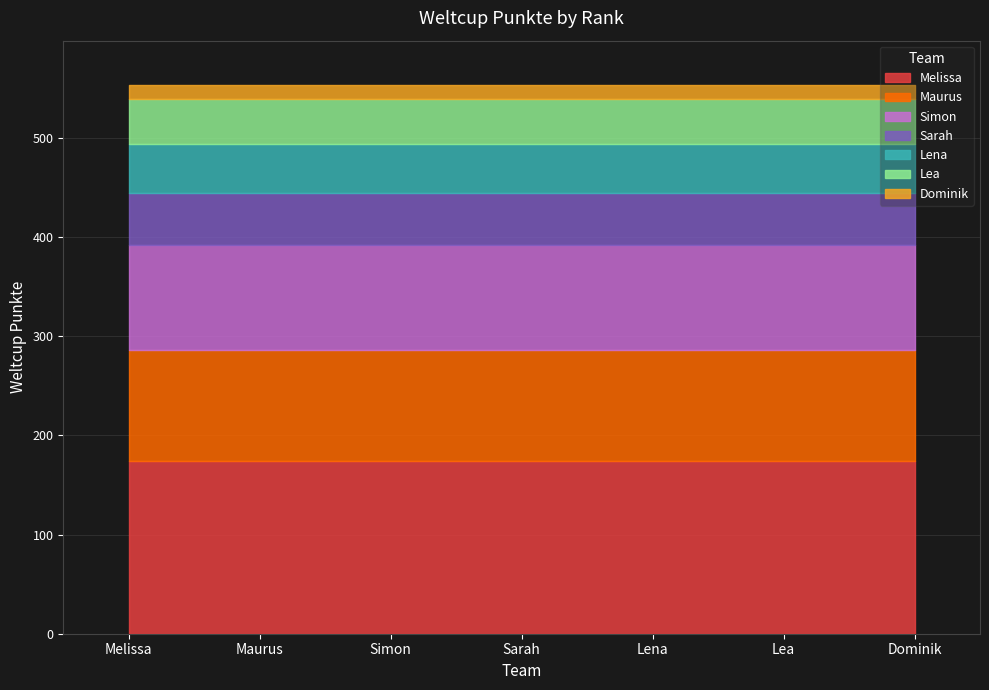

Reading left to right, transcribe all the data shown in this chart.

174	112	106	53	49	45	15